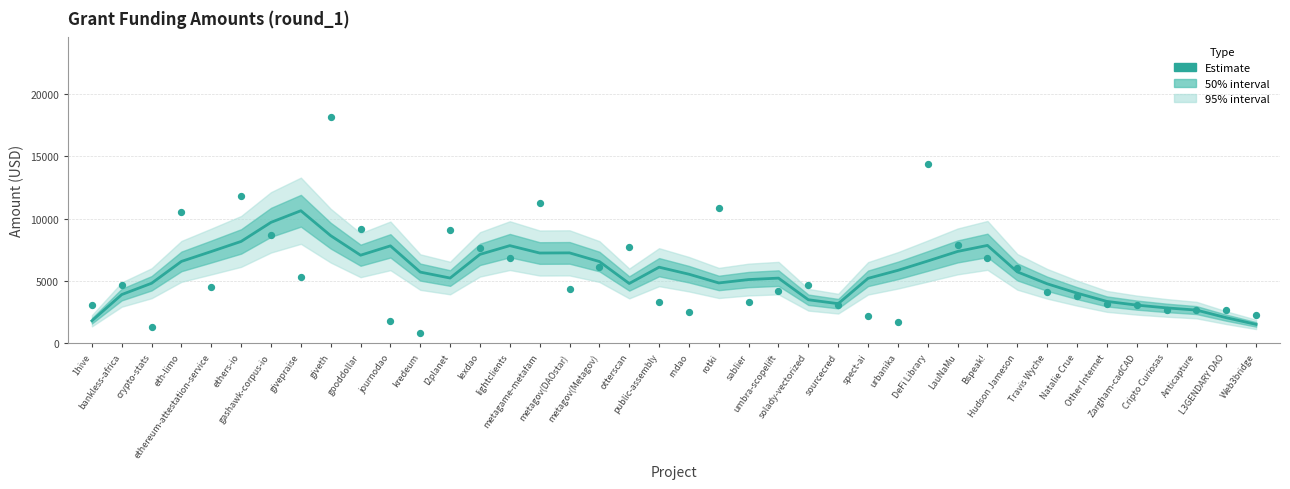

At how many categories does at least one series exceed 7670?

15